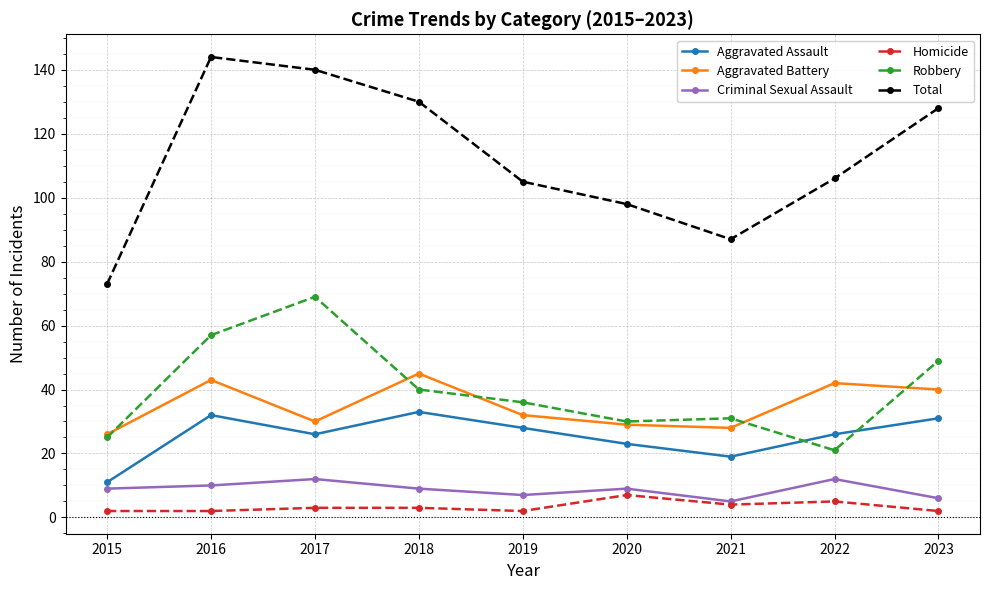

Reading left to right, what are all the values shown in this chart?

Aggravated Assault: 11	32	26	33	28	23	19	26	31
Aggravated Battery: 26	43	30	45	32	29	28	42	40
Criminal Sexual Assault: 9	10	12	9	7	9	5	12	6
Homicide: 2	2	3	3	2	7	4	5	2
Robbery: 25	57	69	40	36	30	31	21	49
Total: 73	144	140	130	105	98	87	106	128